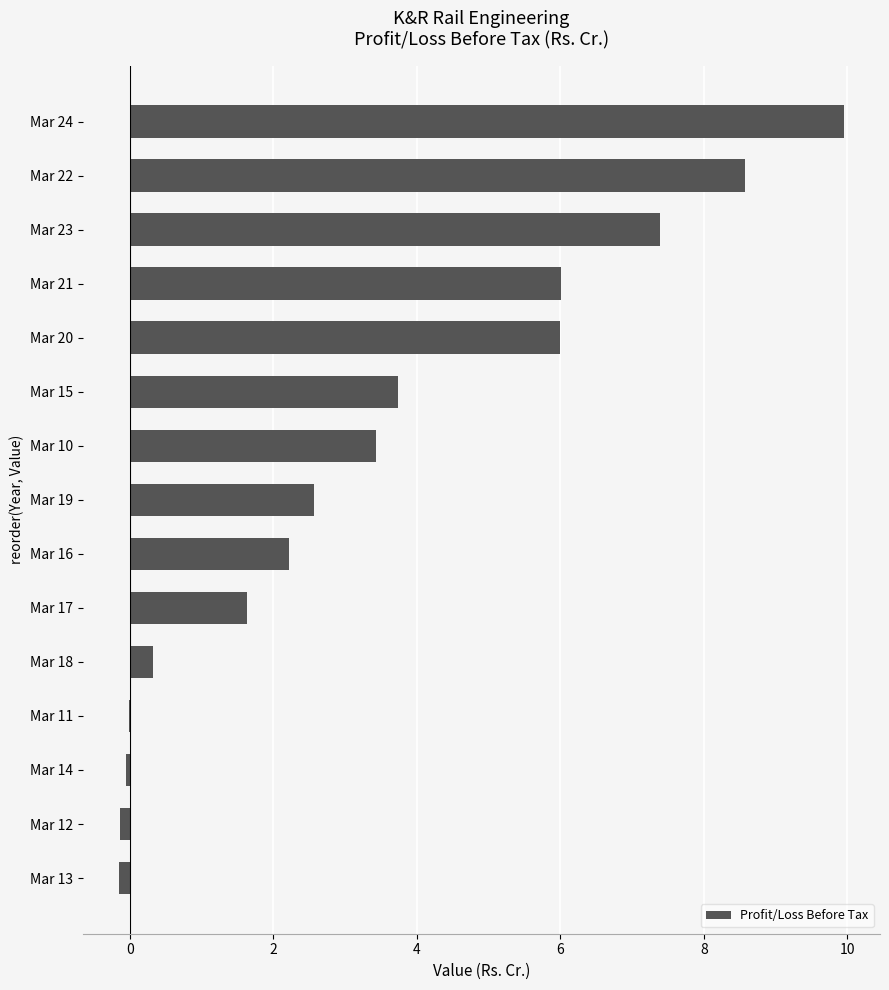

What is the change in value from Mar 10 to Mar 24?

+6.5